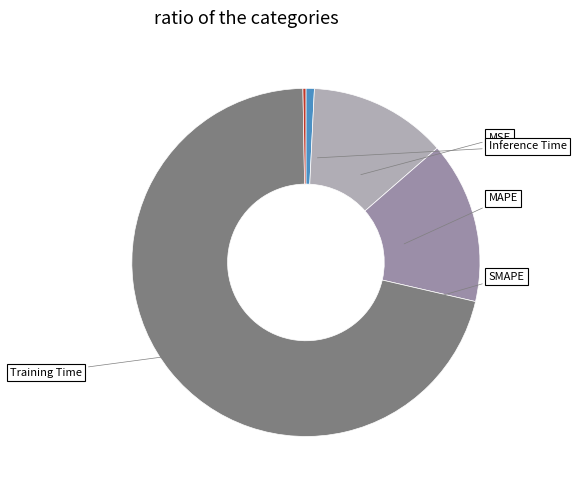

What is the majority slice?

Training Time